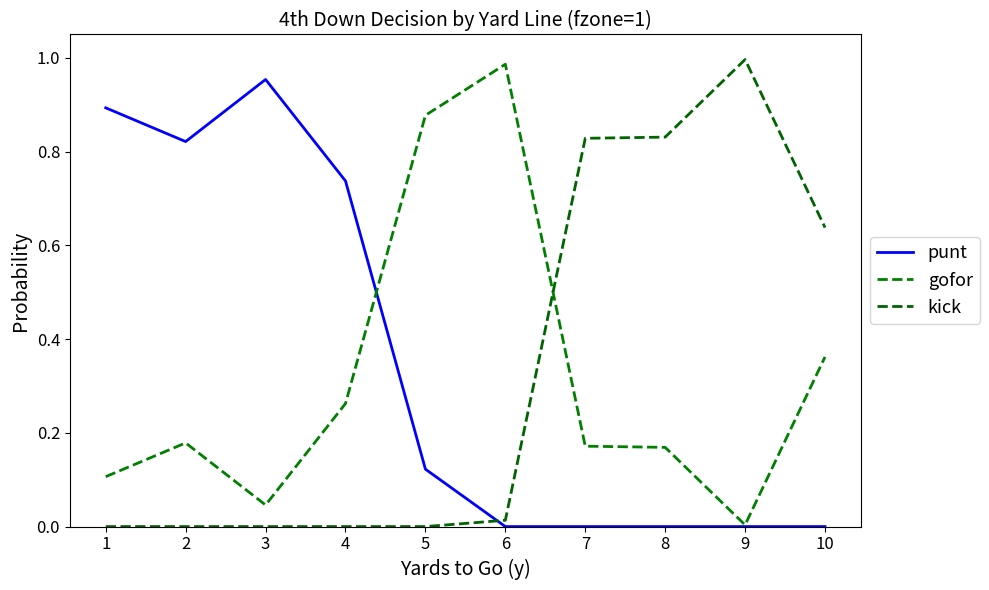

Is it true that punt equals 0.9 at 1?

True